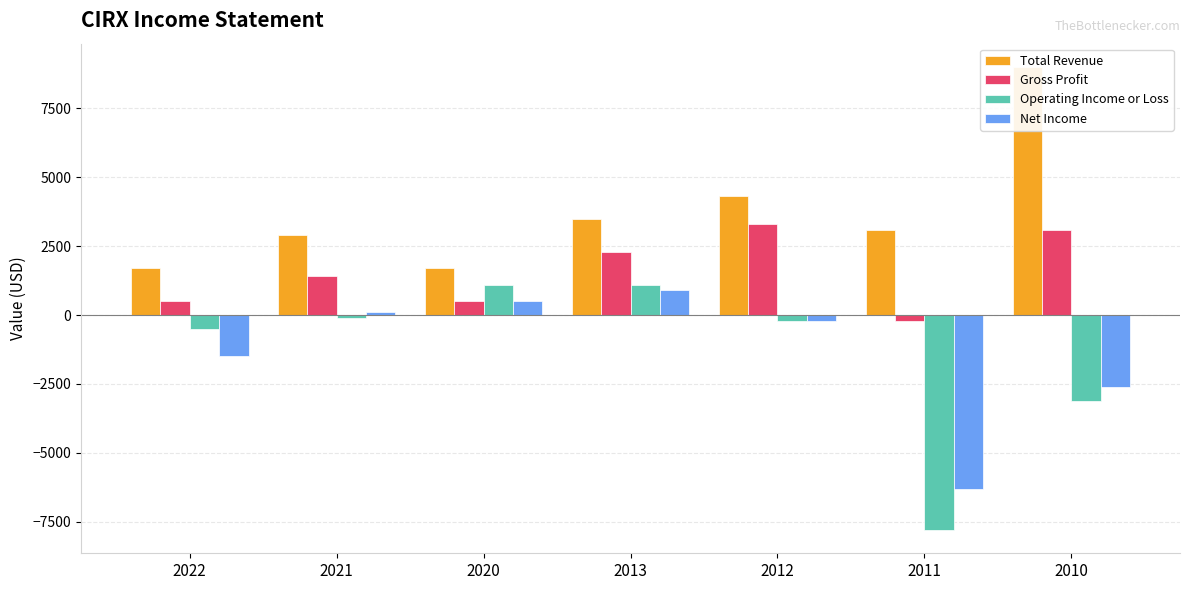

The value of Gross Profit at 2020 is 500. True or false?

True